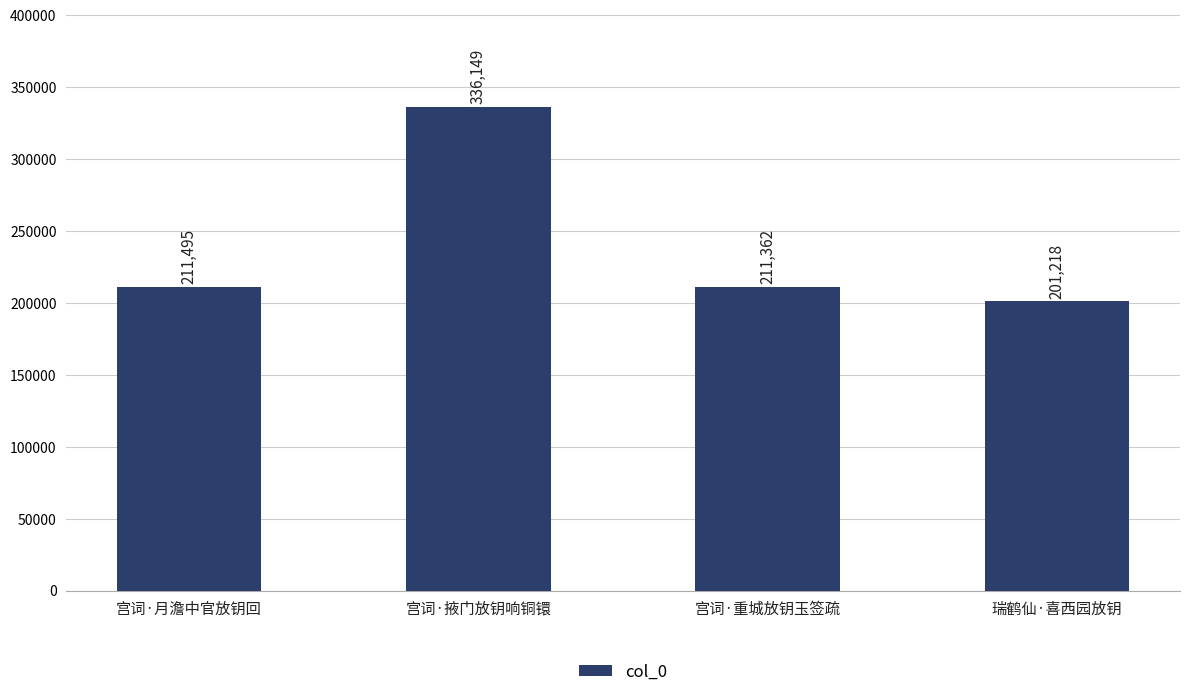

What value does the data have at 宫词·重城放钥玉签疏, to the nearest 10?

211360